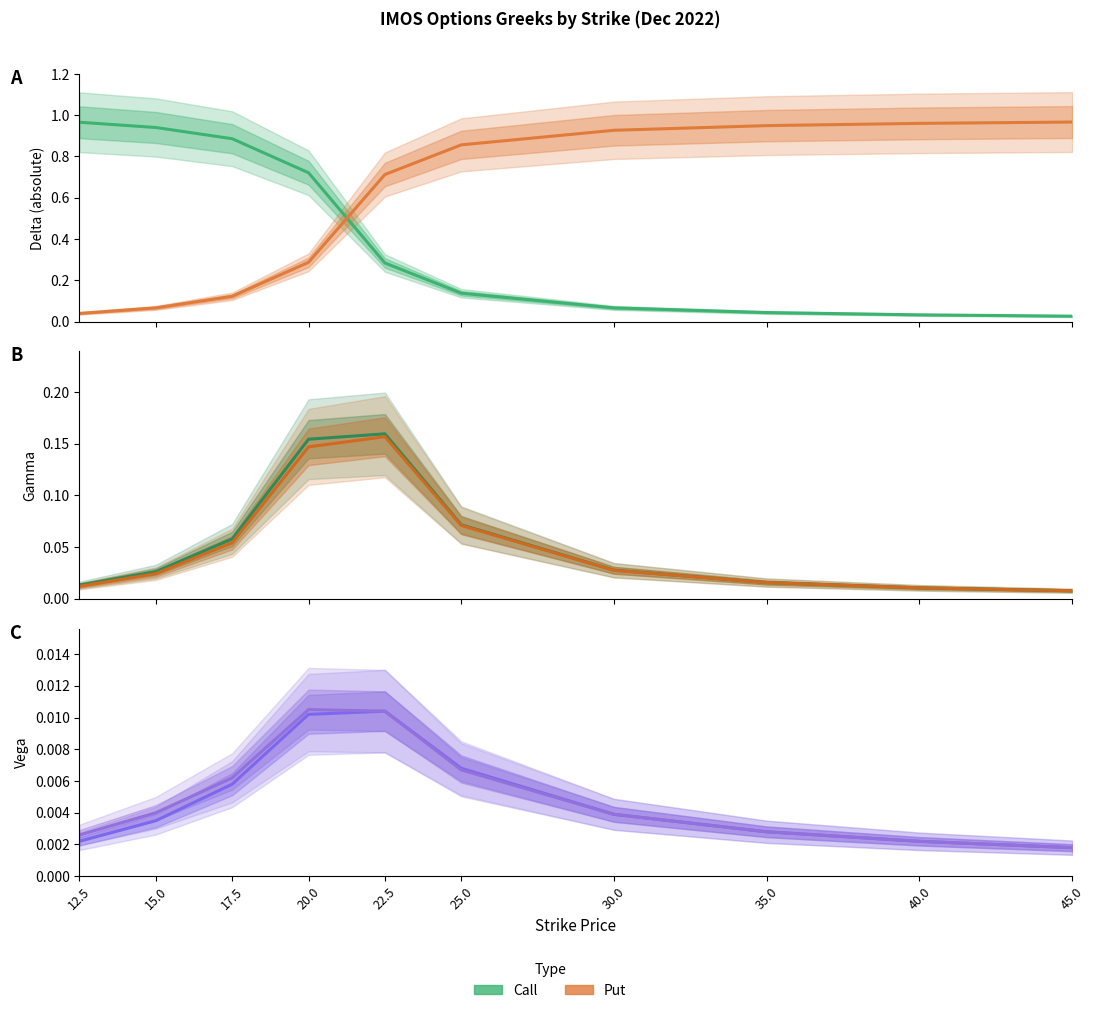

At how many categories does at least one series exceed 0?

10